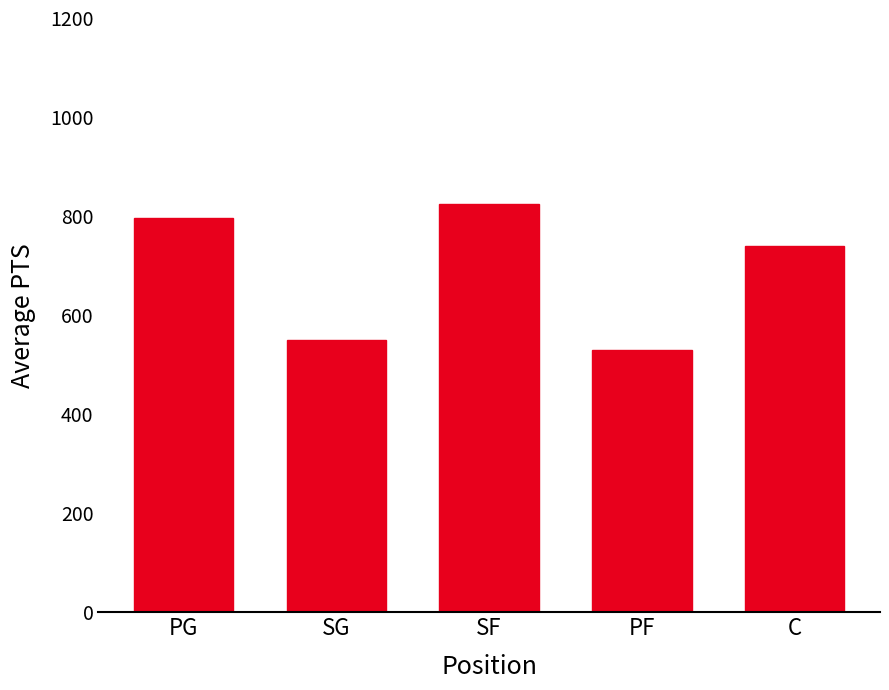

Approximately how many times larger is the value at SF compared to C?

1.1